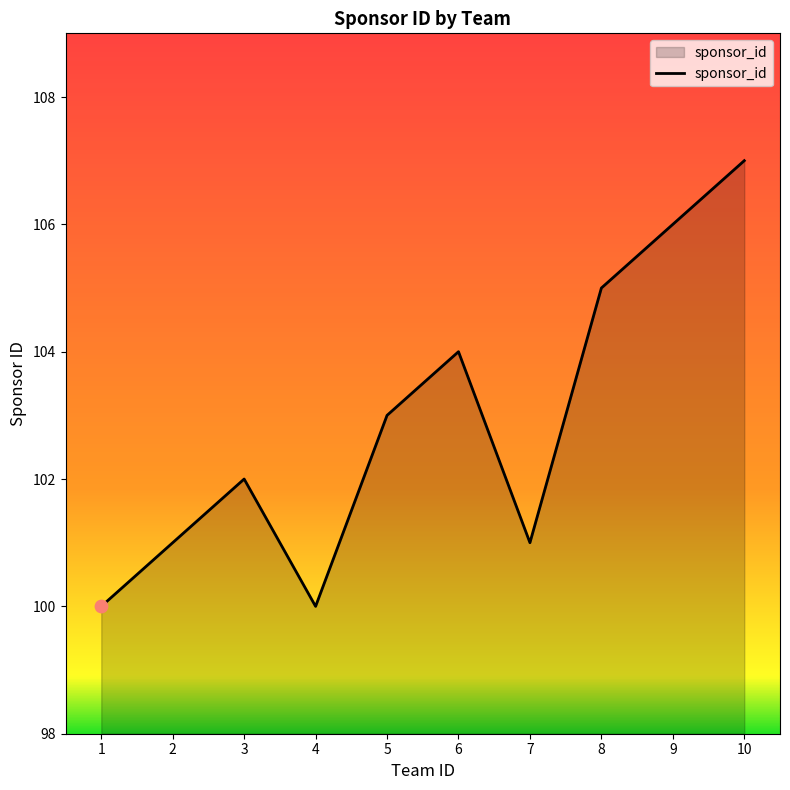

Approximately how many times larger is the value at 2 compared to 5?

1.0